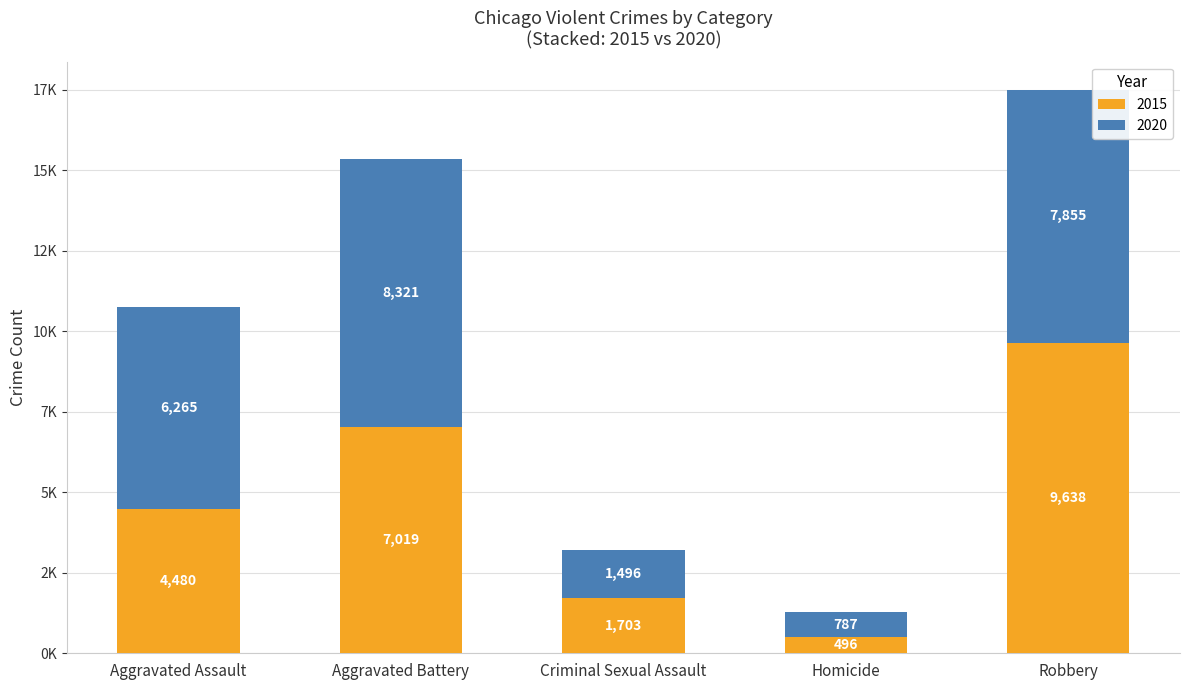

What are all the series names shown in the legend?

2015, 2020